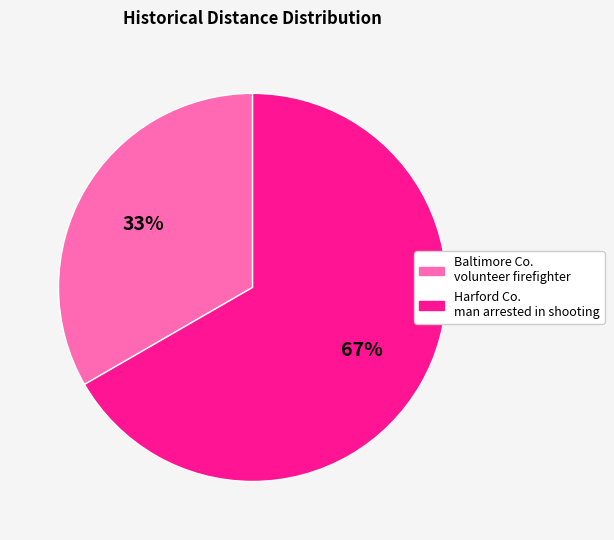

To the nearest percent, what is the average slice percentage?

50%